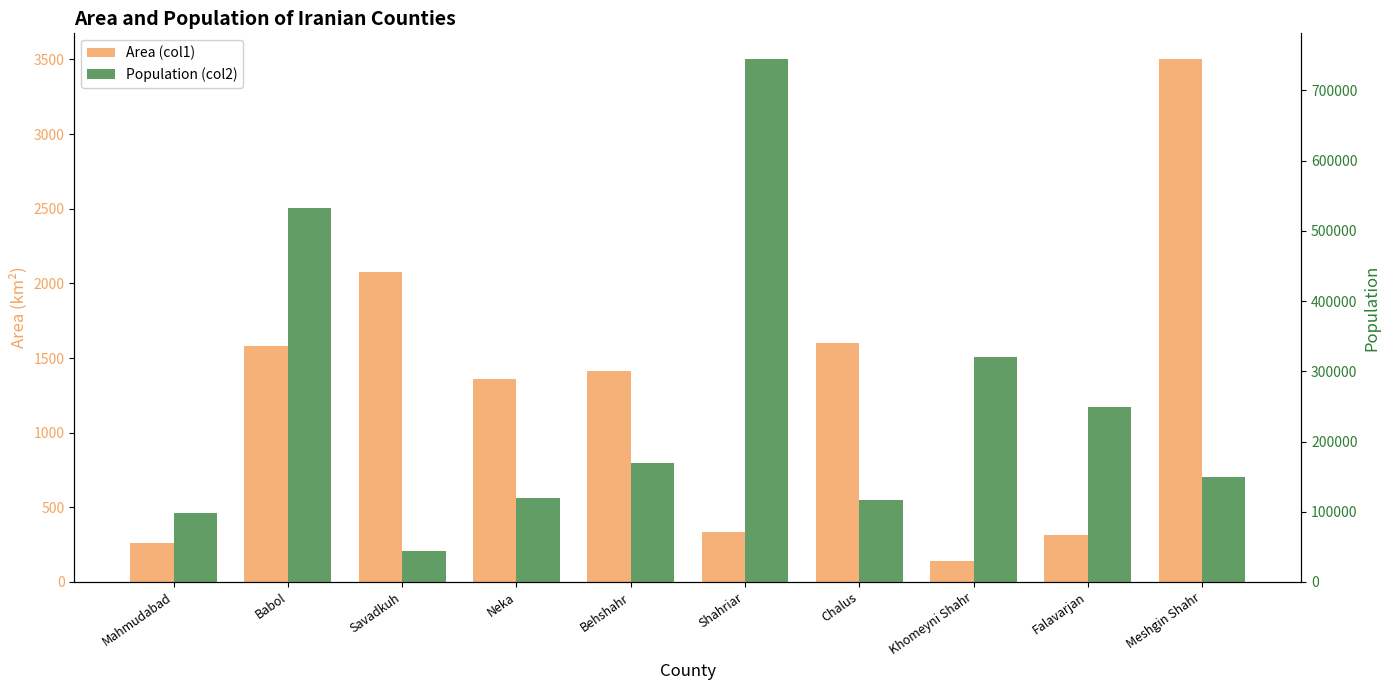

Which series has the largest total across all categories?

Population (col2)